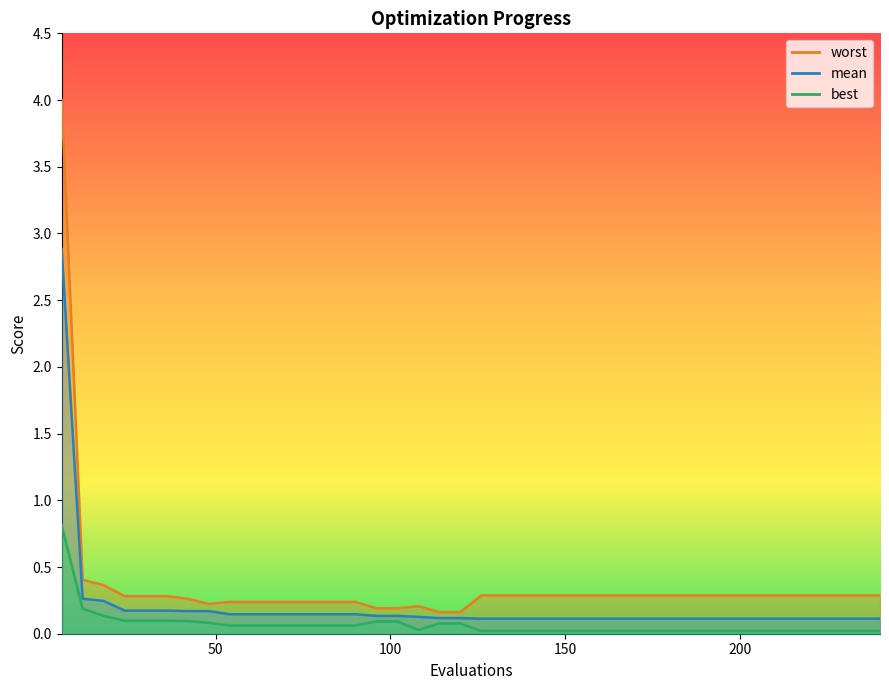

True or false: worst and best cross at least once.

False